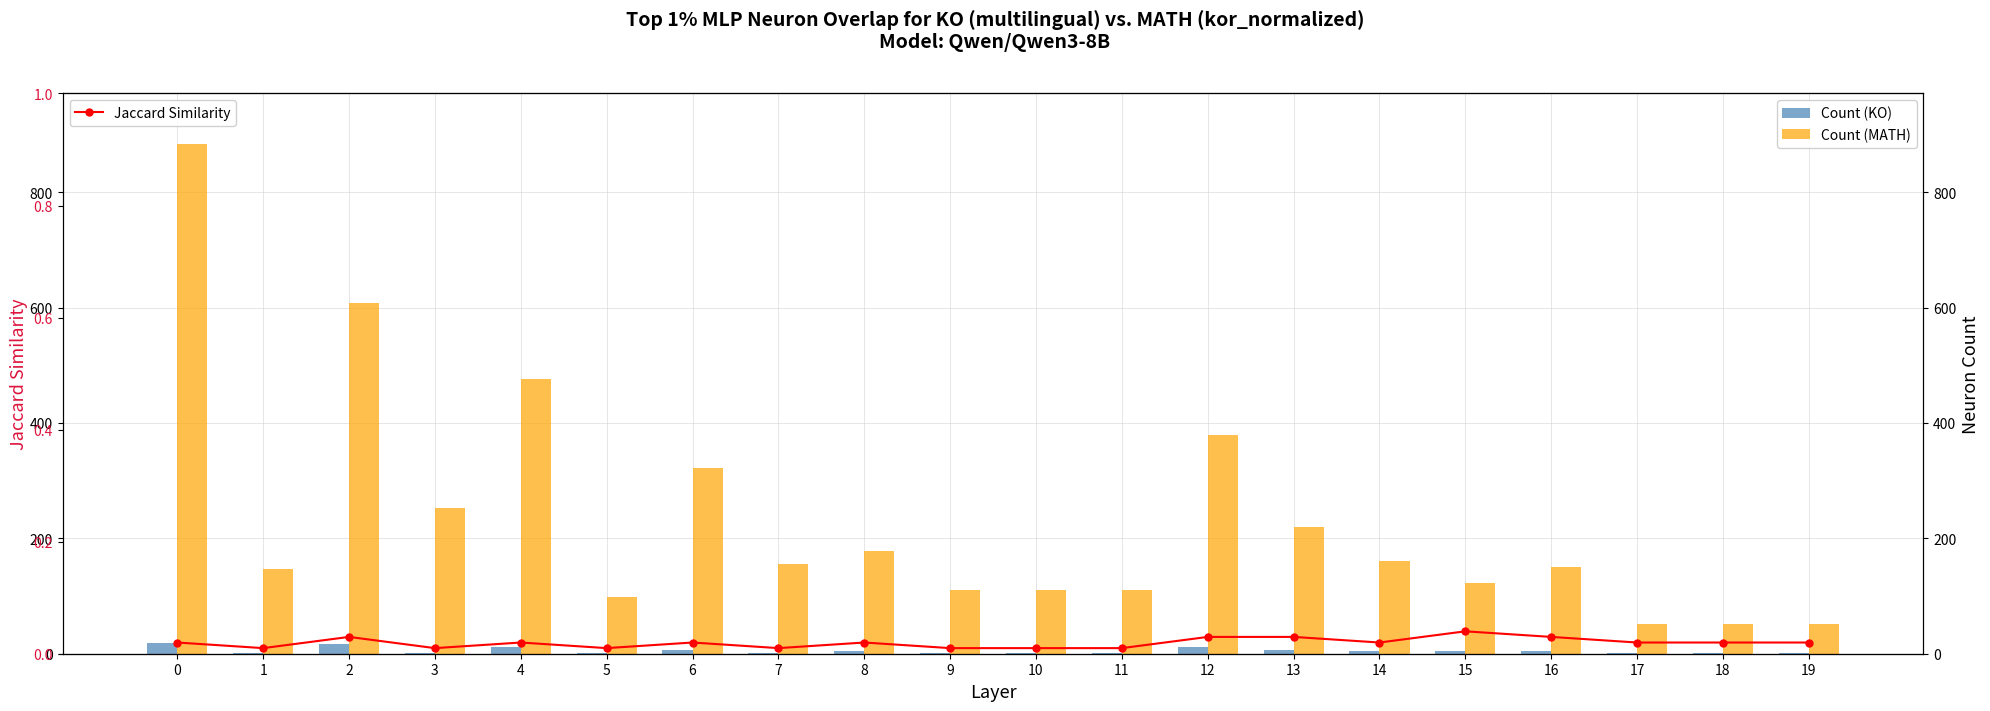

The value of Jaccard Similarity at 9 is 0.0. True or false?

True